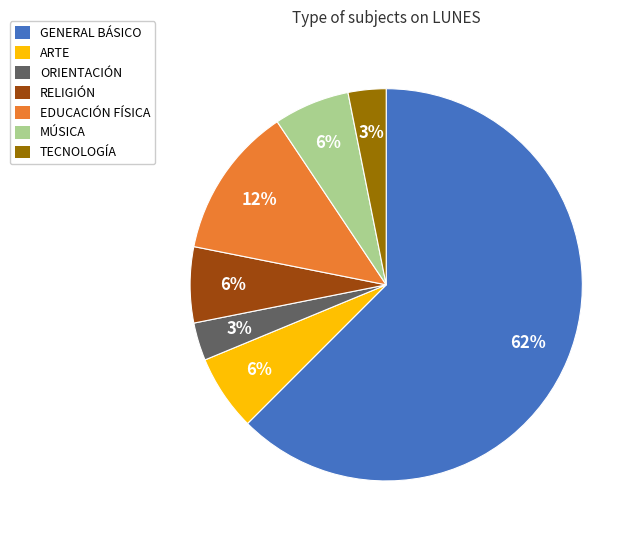

What is the largest slice in the pie chart?

GENERAL BÁSICO